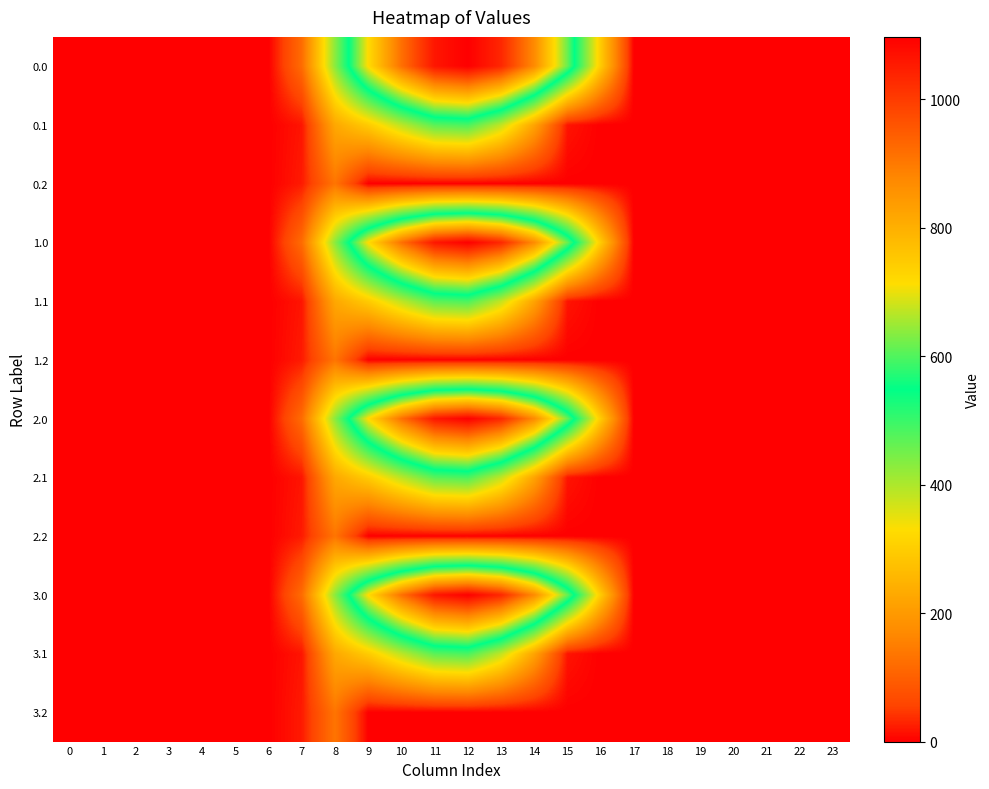

Count the number of data series in this chart.

12